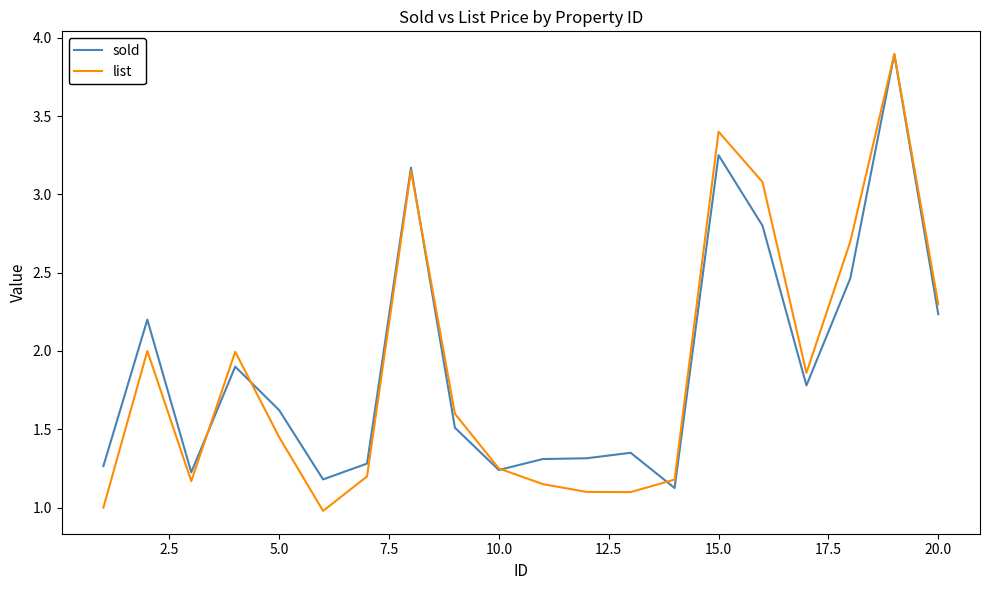

Does the chart display data point markers on the line(s)?

No